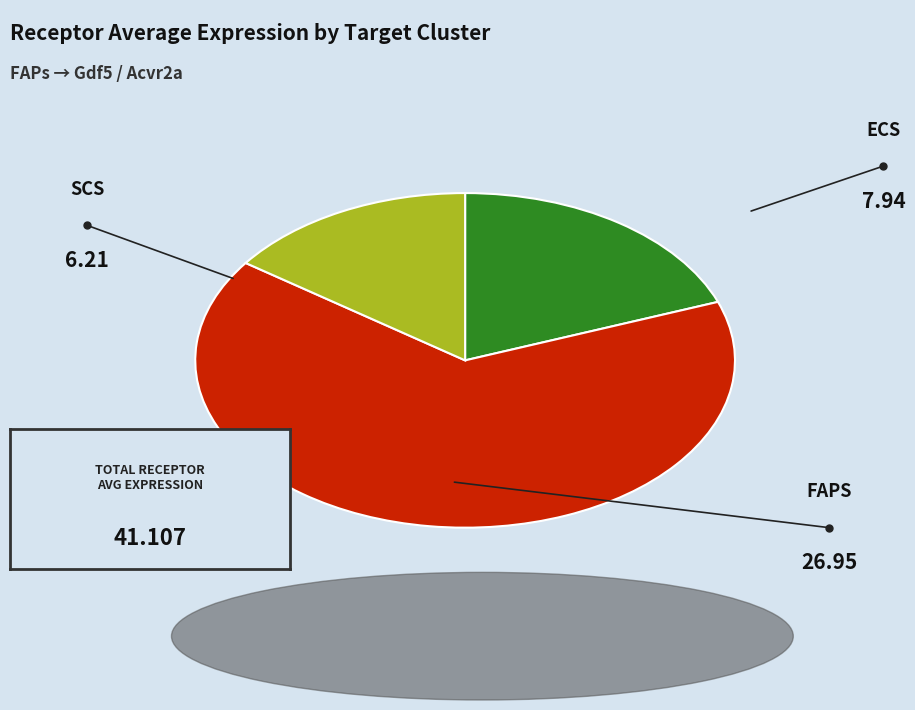

Is it true that FAPs is 66% of the pie?

True